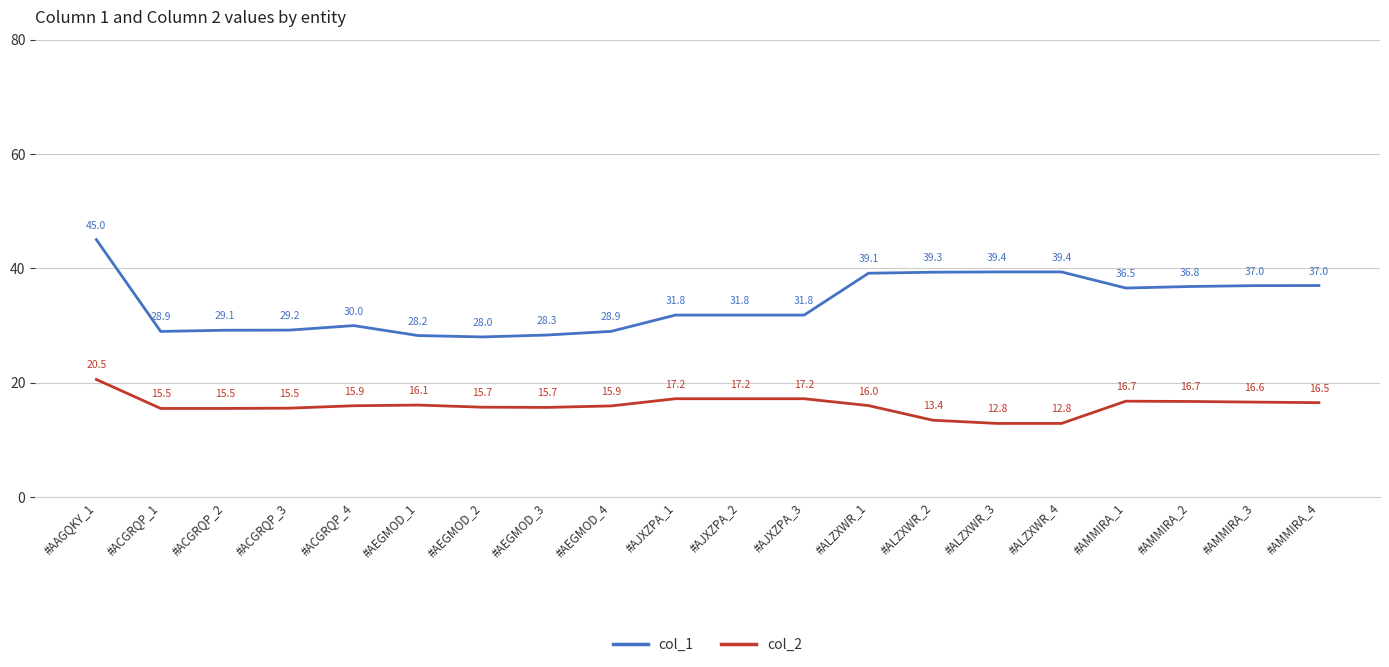

Which series has the largest total across all categories?

col_1